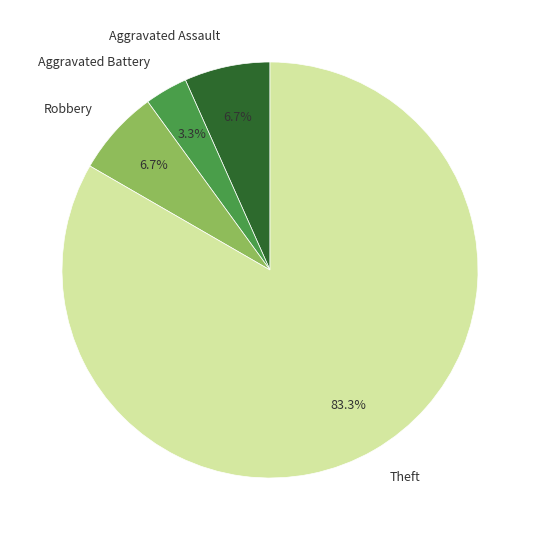

How many segments does this pie chart have?

4